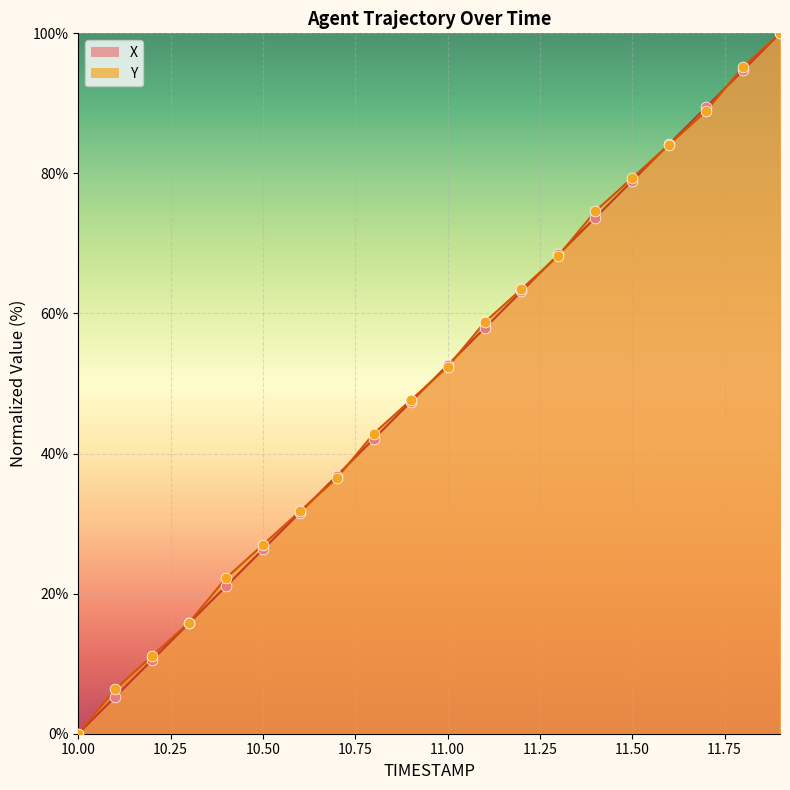

Which series reaches the minimum Y coordinate?

X